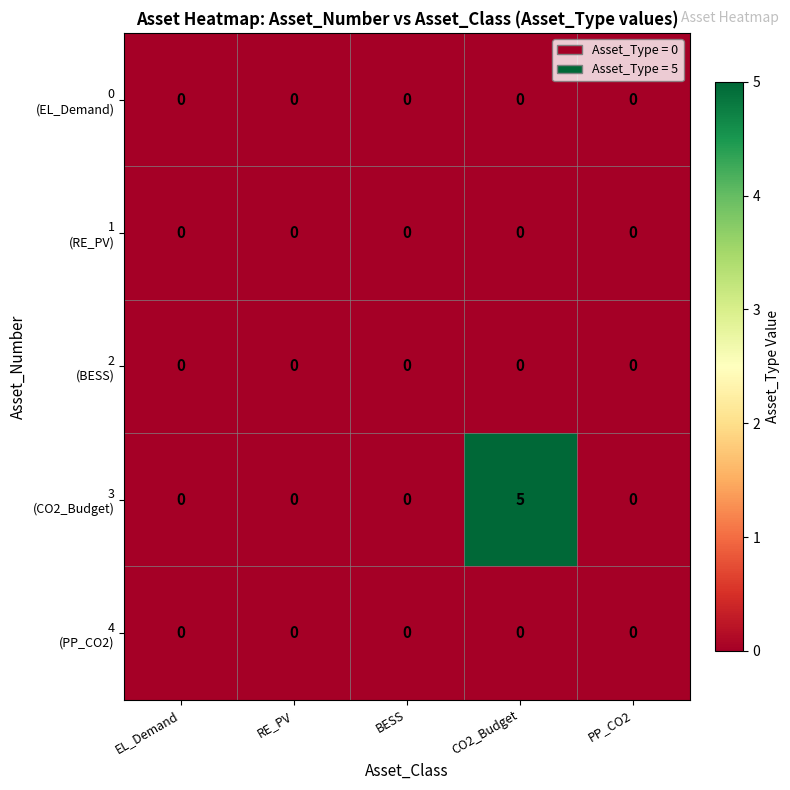

How many distinct data groups are displayed?

5